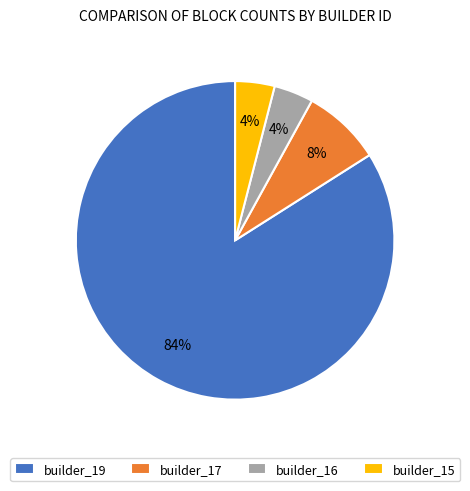

Approximately how many times larger is the value at builder_19 compared to builder_17?

10.5